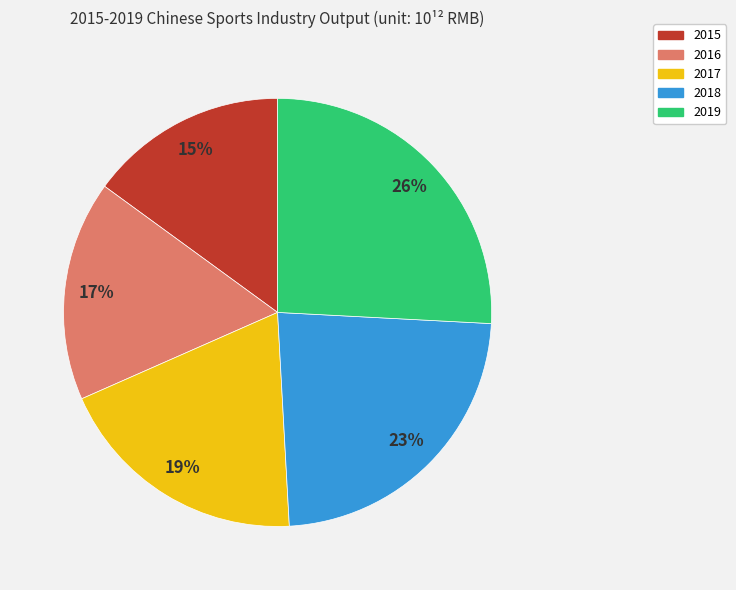

Combined, do 2016 and 2017 account for over 50%?

No